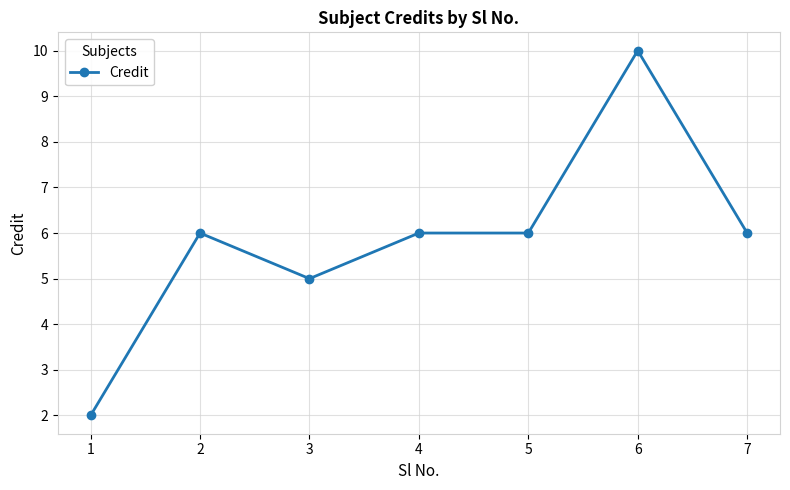

How many values are between 5 and 6?

5